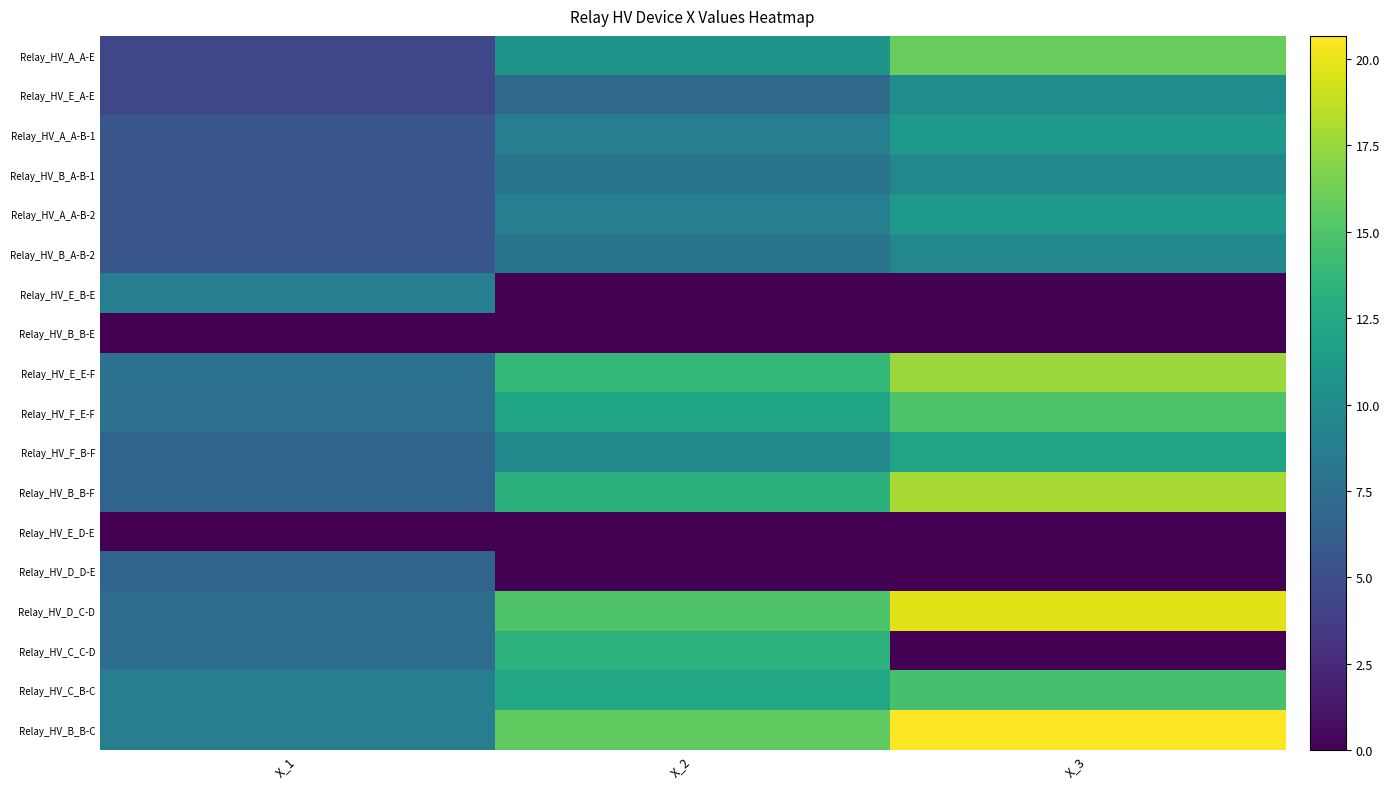

At which category is the sum across all series the highest?

X_3